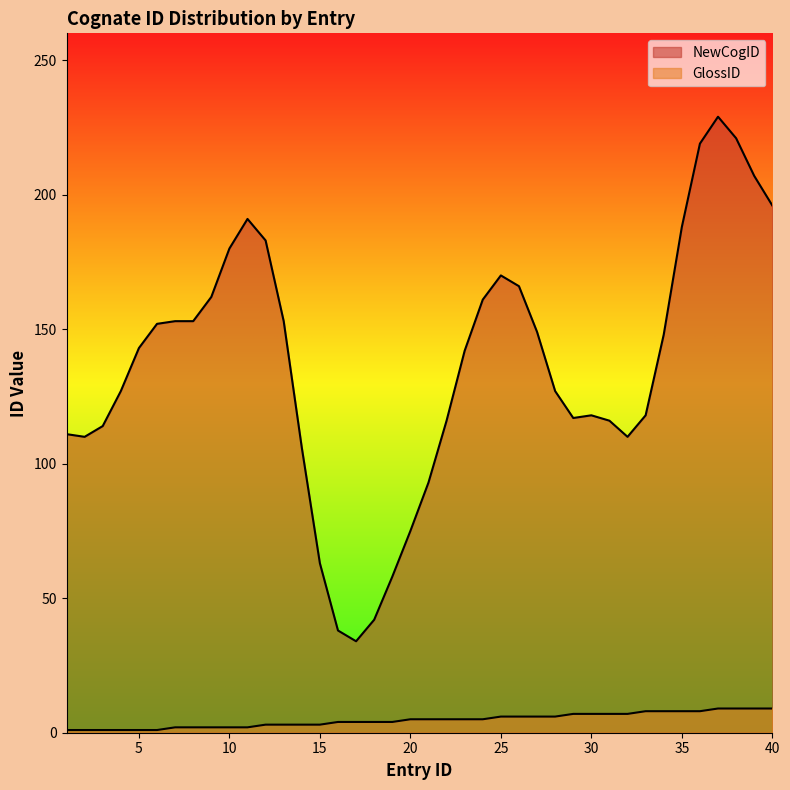

What is the difference between the values at 10 and 2?

1